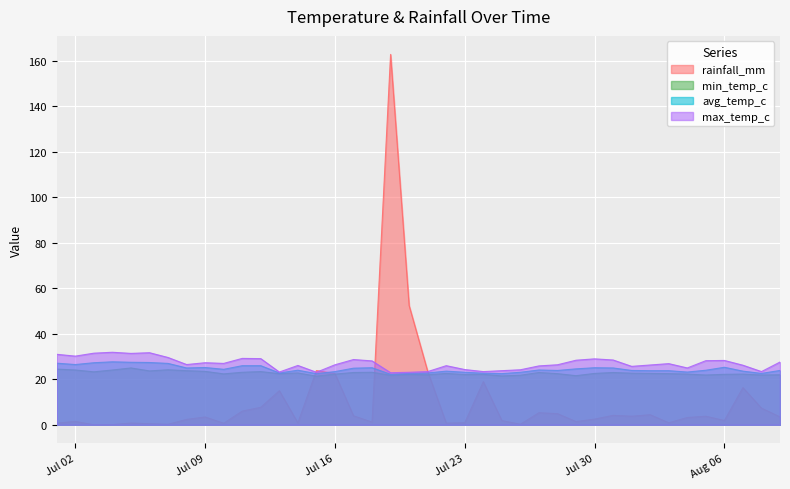

Reading right to left, extract all data points from this chart.

rainfall_mm: 3.5	7.3	16.4	1.9	3.8	3.2	0.9	4.4	3.8	4.2	2.5	1.4	4.9	5.3	0.2	1.9	19.0	0.9	0.7	23.5	52.4	162.9	1.2	4.0	22.5	23.9	0.8	15.0	7.7	6.0	0.7	3.4	2.4	0.2	0.5	0.8	0.1	0.0	1.5	0.8
min_temp_c: 22.0	21.9	22.3	22.2	21.9	22.3	22.5	22.6	22.7	23.0	22.6	21.6	22.5	23.0	21.8	21.5	22.2	22.1	22.6	22.0	22.2	21.8	23.1	23.0	22.3	21.4	22.8	22.5	23.4	23.1	22.4	23.5	23.8	24.2	23.7	25.0	24.1	23.3	24.1	24.5
avg_temp_c: 23.9	22.6	23.6	25.3	24.0	23.2	23.8	23.8	23.9	25.0	25.1	24.6	23.9	24.1	23.1	22.5	22.7	23.1	23.6	22.8	22.6	22.2	25.1	24.9	23.4	22.5	24.0	22.8	26.0	26.0	24.4	25.2	25.0	27.0	27.4	27.5	27.7	27.3	26.5	27.1
max_temp_c: 27.6	23.4	26.2	28.3	28.2	25.0	26.9	26.3	25.7	28.5	29.0	28.4	26.4	25.9	24.2	23.8	23.4	24.3	26.0	23.4	23.1	22.9	28.1	28.7	26.4	23.1	26.1	23.2	29.1	29.2	27.0	27.3	26.5	29.6	31.7	31.4	31.9	31.5	30.2	31.0